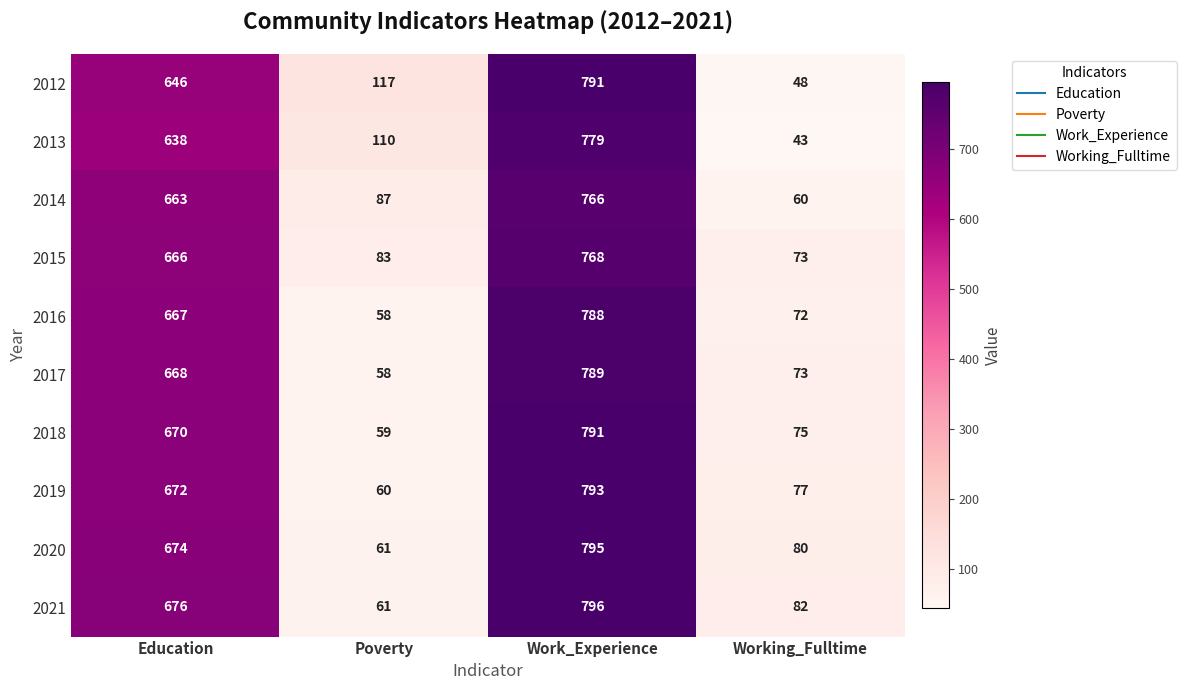

What is the difference between the second highest and second lowest values in the 2016 series?

595